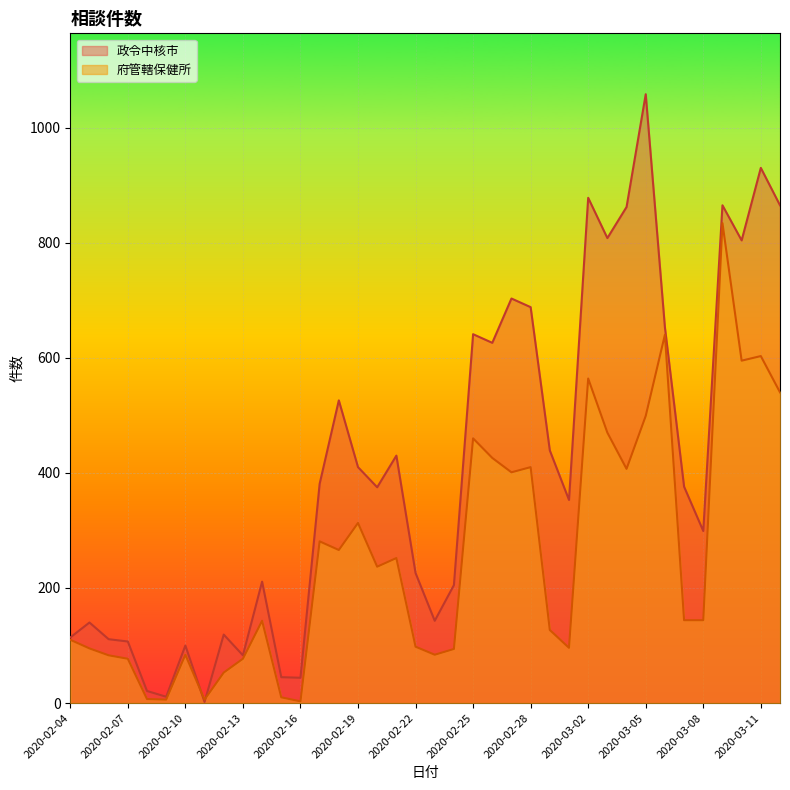

Read the 府管轄保健所 value at 2020-03-03, to the nearest 10.

470